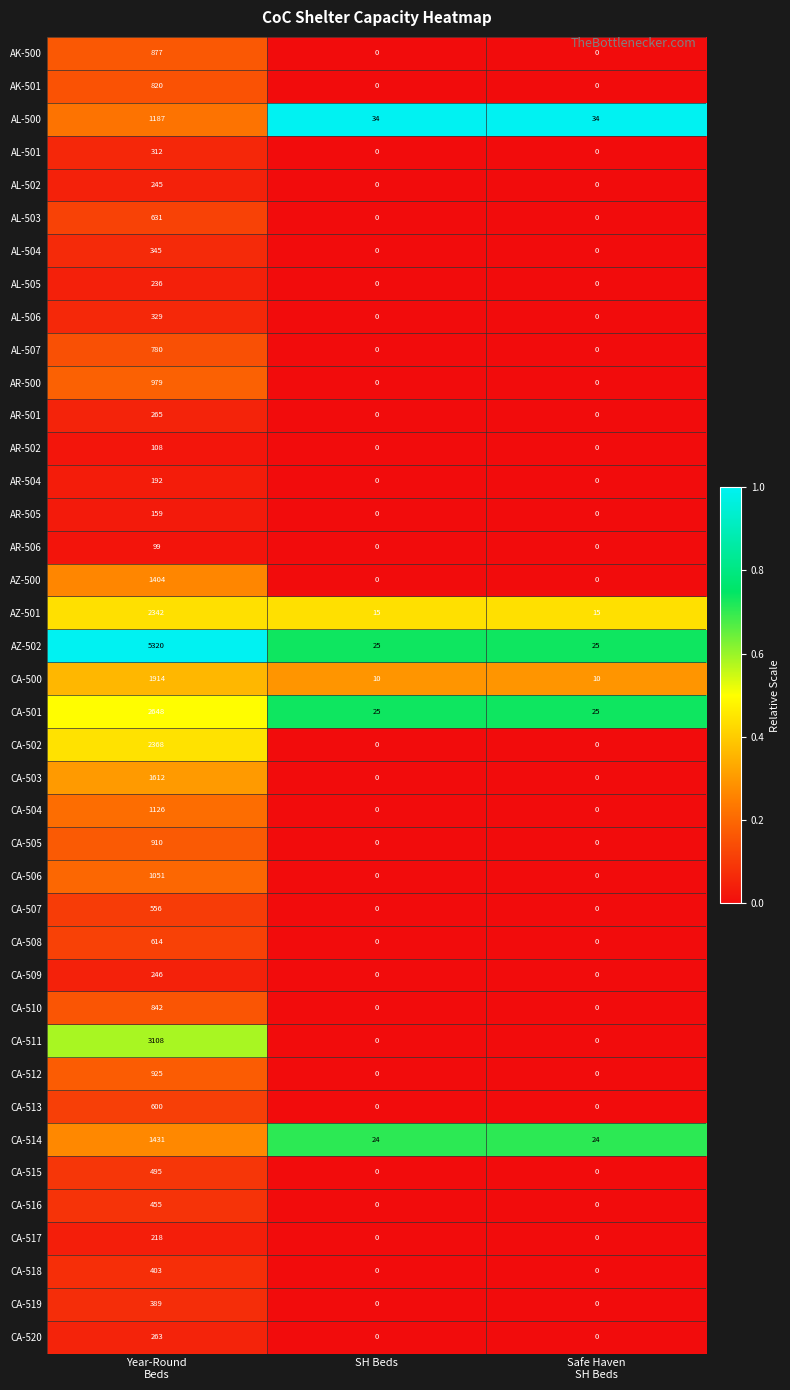

What is the spread (max minus min) of values at SH Beds?

34